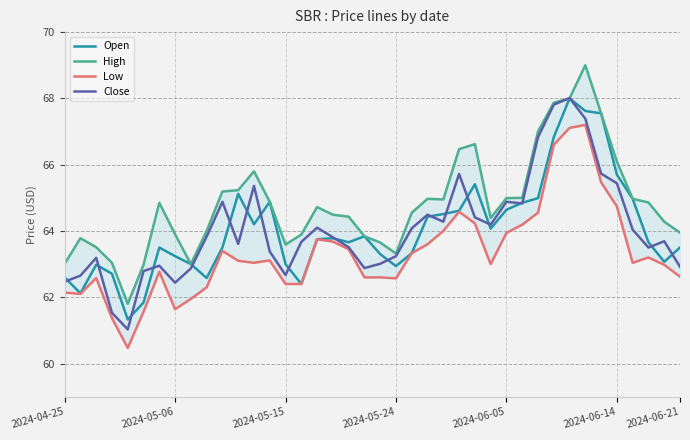

What is the minimum value for Close?

61.0